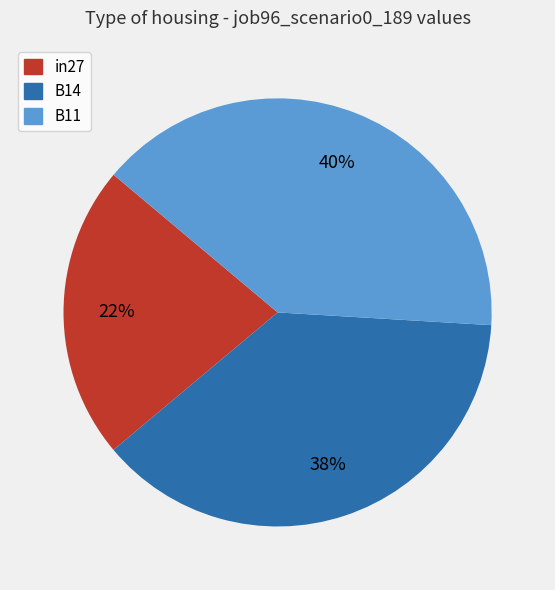

What percentage is the B14 slice, to the nearest percent?

38%